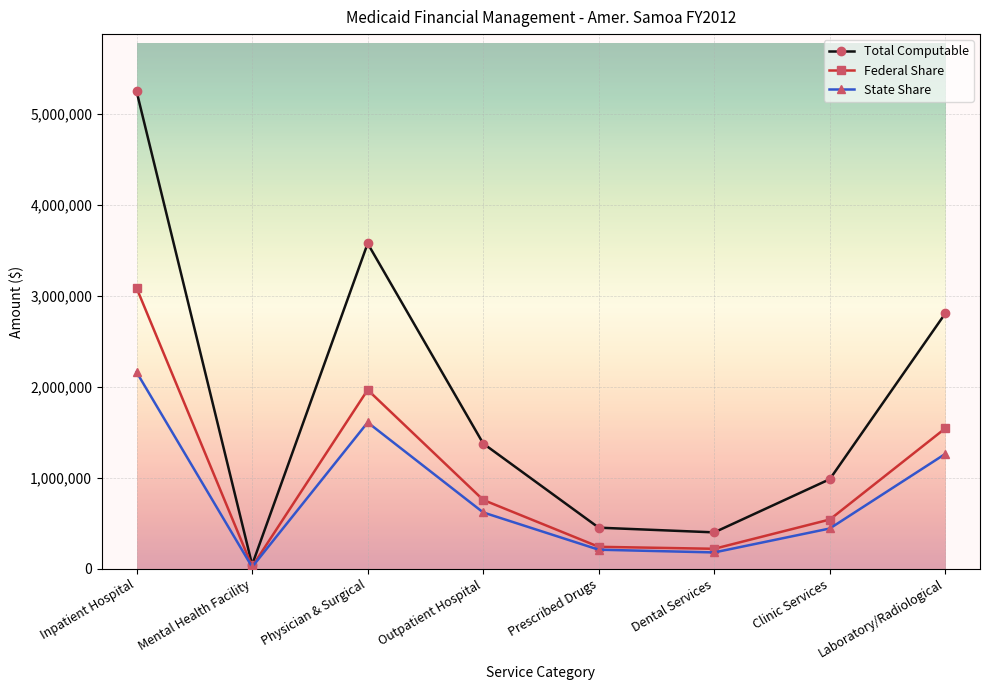

Is it true that Federal Share equals 3084619 at Inpatient Hospital?

True